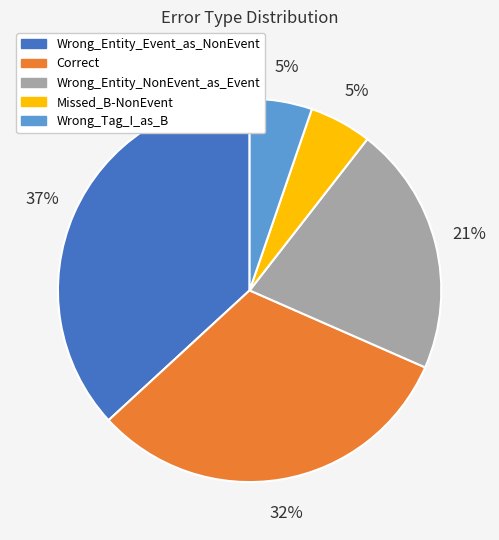

How many segments does this pie chart have?

5